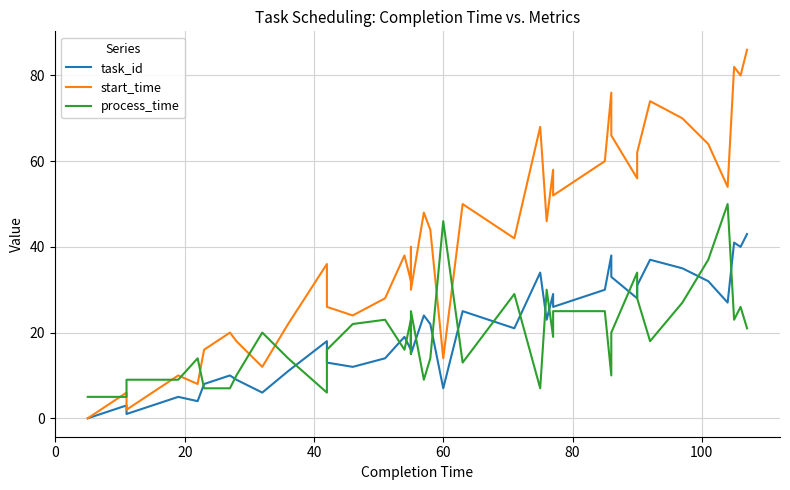

Does the chart display data point markers on the line(s)?

No